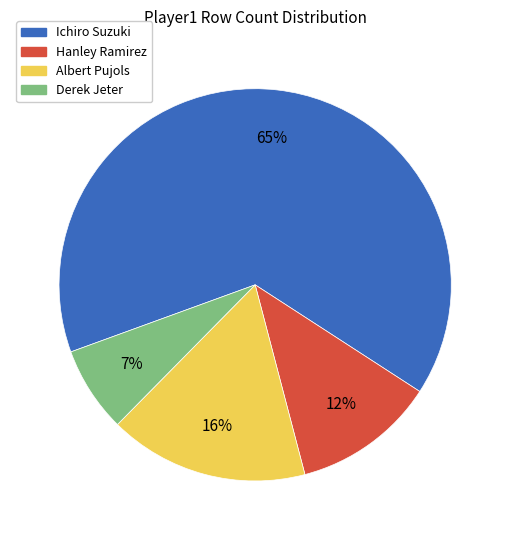

The Albert Pujols slice represents 7% of the pie. True or false?

False